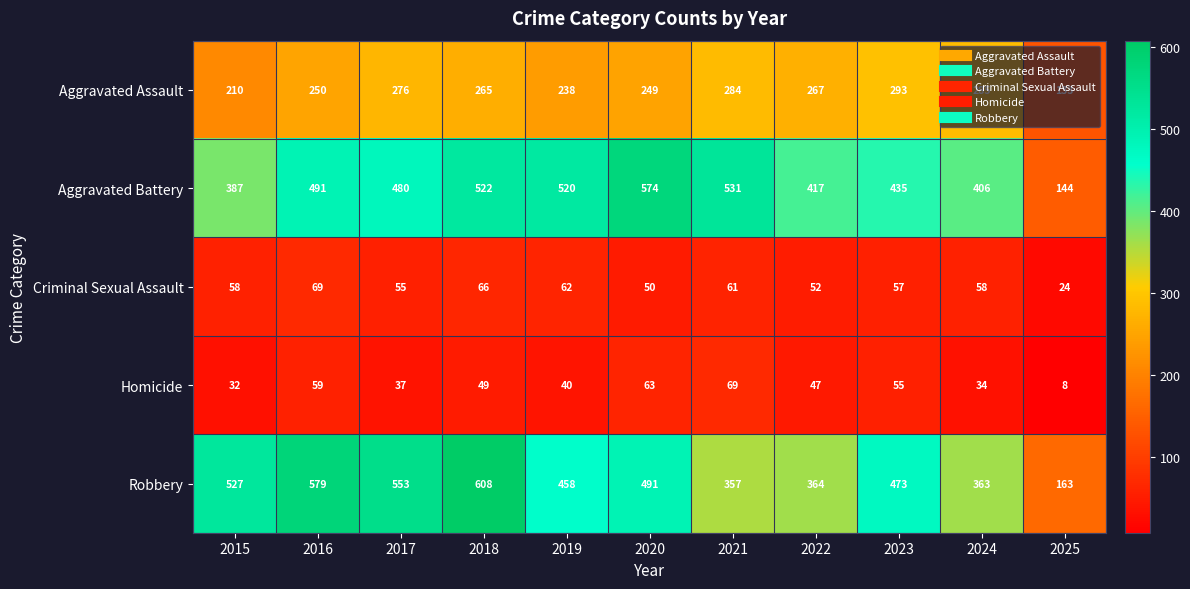

What is the sum of the Aggravated Assault values at 2025 and 2019?

371